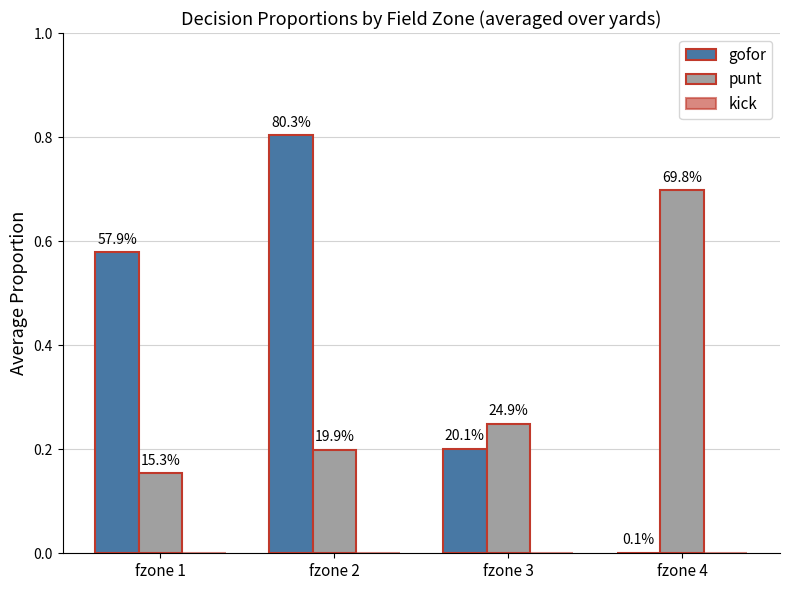

At which category is the sum across all series the highest?

fzone 2